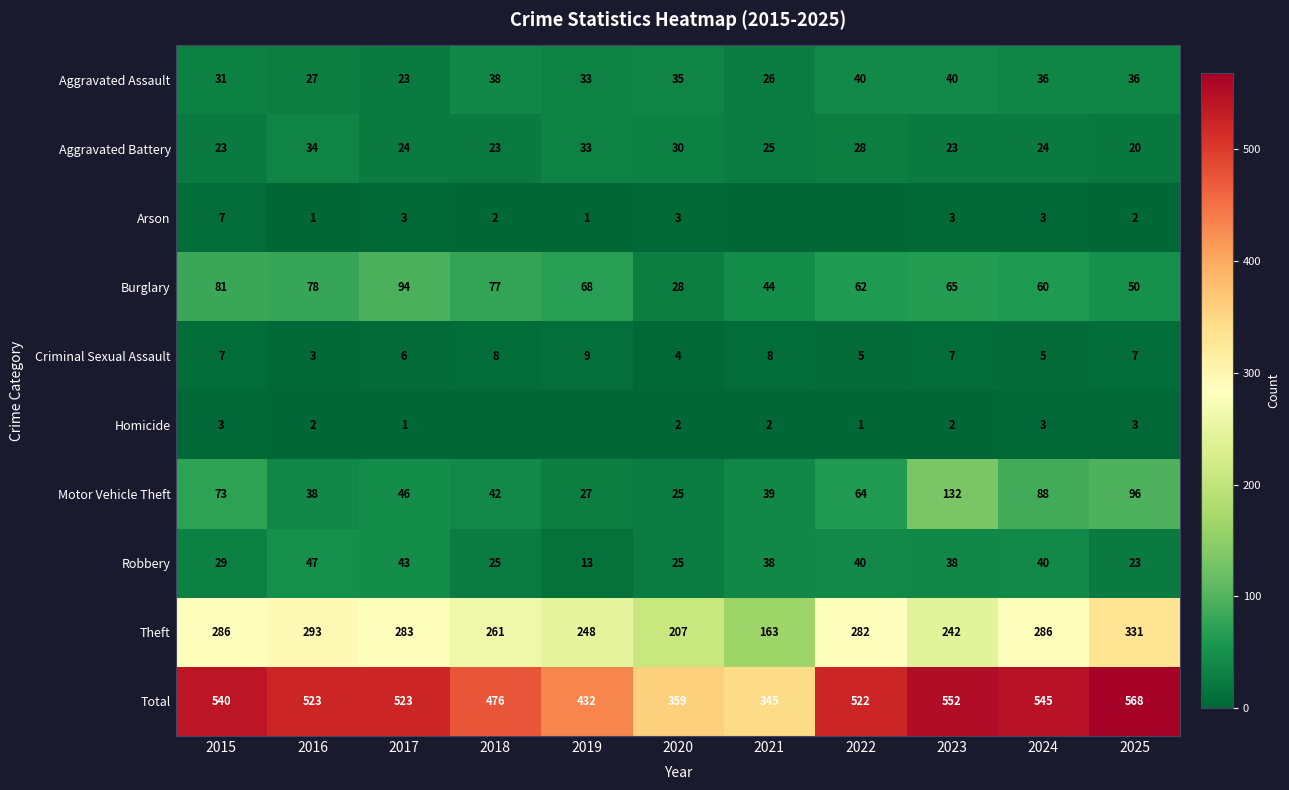

At which label does Theft reach its minimum?

2021